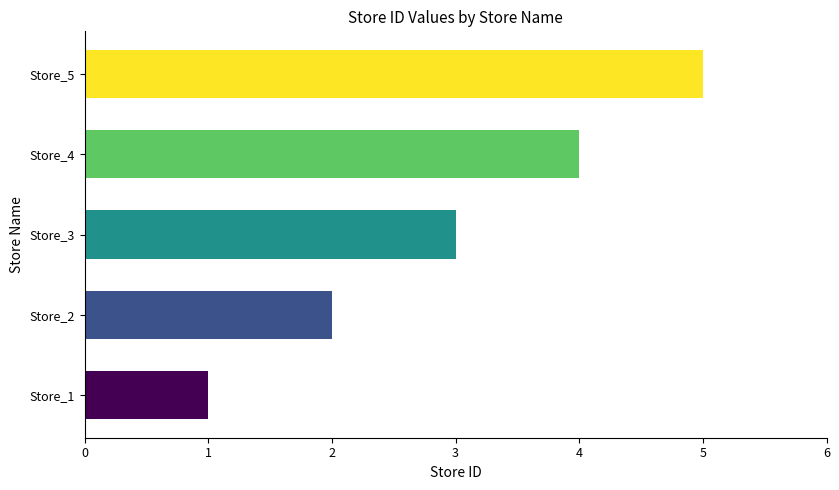

List the labels in order of value, smallest first.

Store_1, Store_2, Store_3, Store_4, Store_5